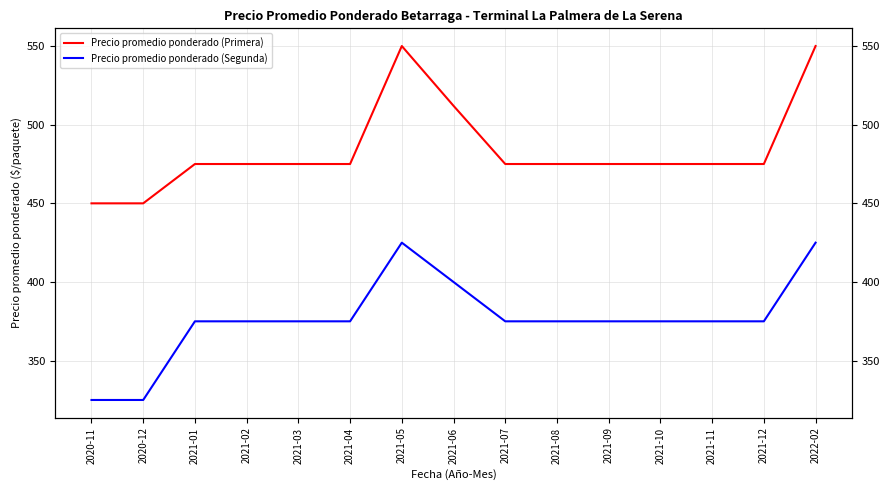

What is the value of the Precio promedio ponderado (Primera) point at the 4th from the left?

475